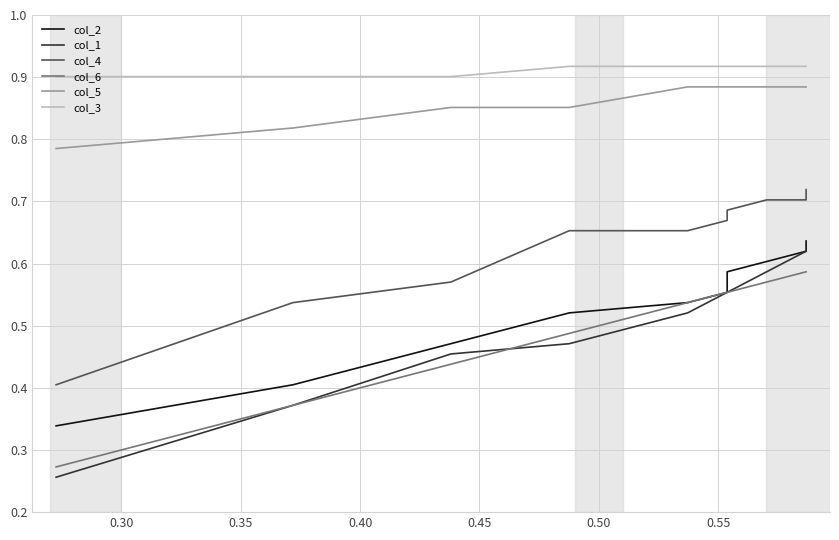

What position from the right is 0.40?

7